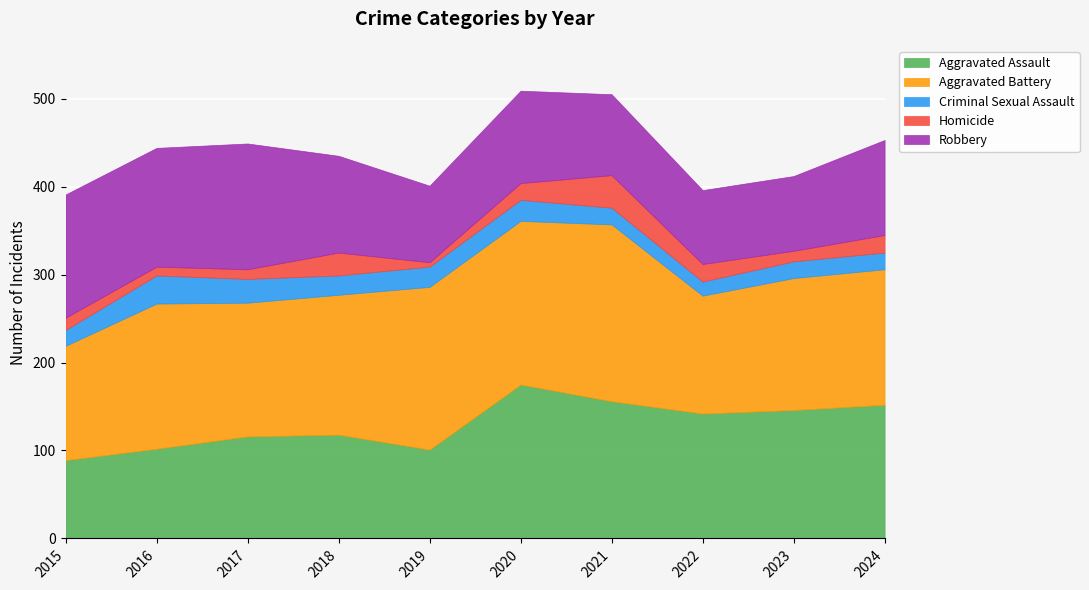

The Homicide series shows 20 at 2022. True or false?

True